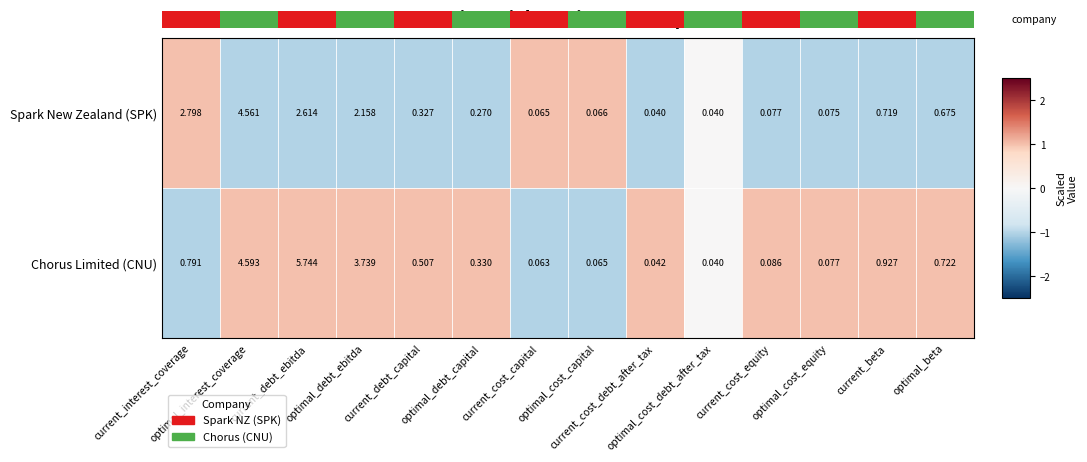

At which category is the sum across all series the highest?

optimal_interest_coverage